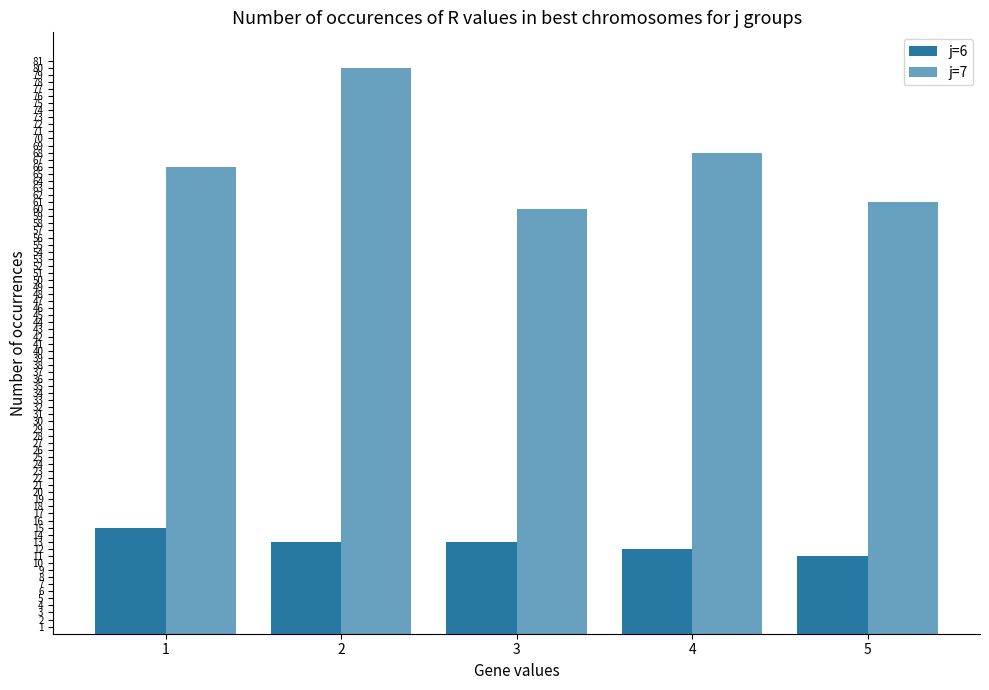

Which category has the lowest value in the j=7 series?

3